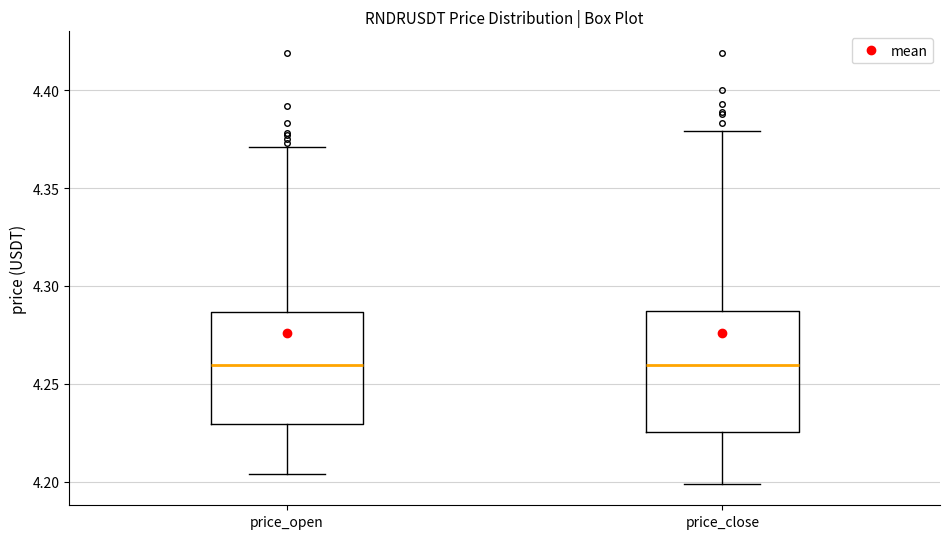

Where does the median line of the box for price_close sit on the y-axis? The values are not printed on the chart, so give them approximately, as read against the axis.

4.260